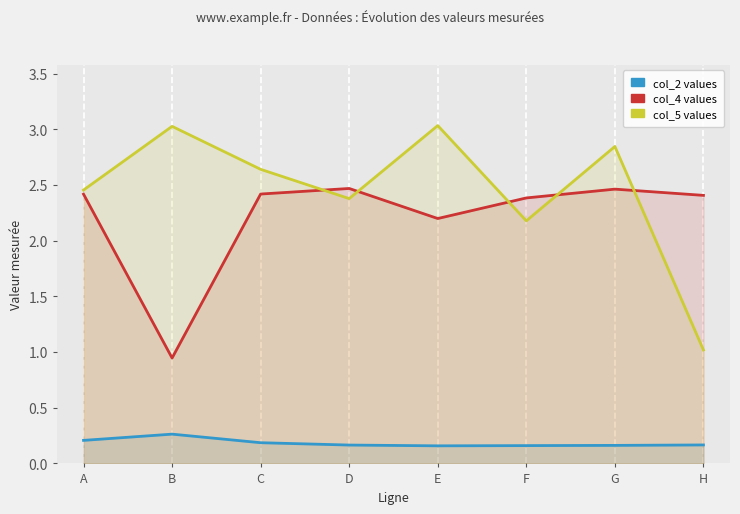

Does the chart display data point markers on the line(s)?

No